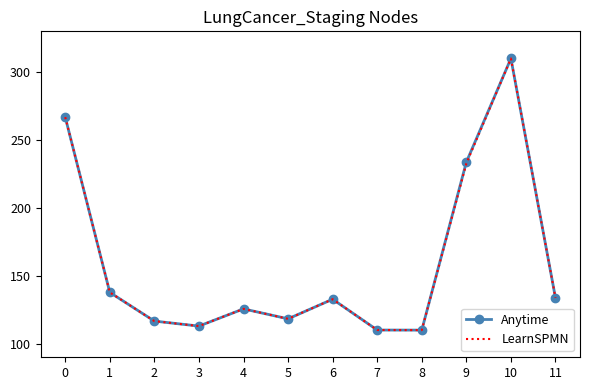

Is the value of LearnSPMN at 2 greater than the value of Anytime at 0?

No